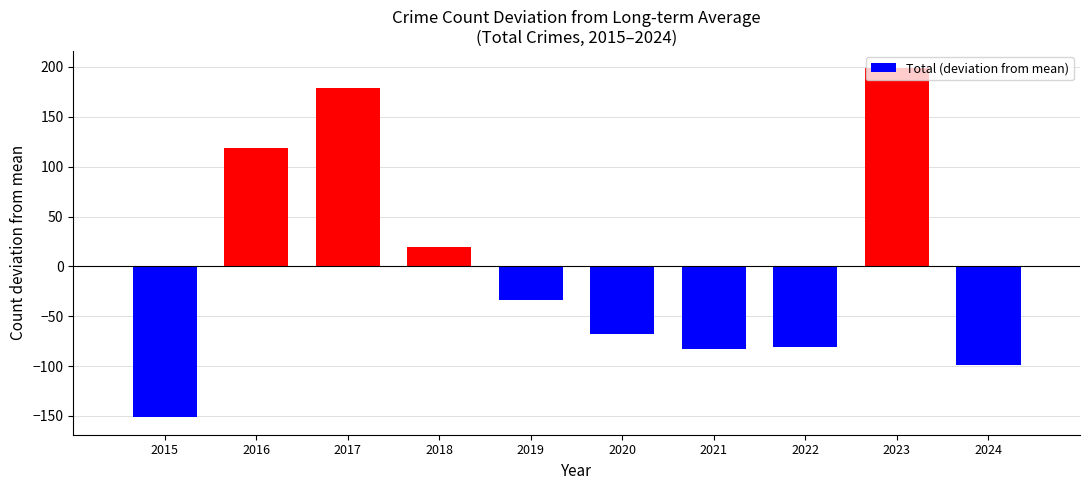

What is the value of the 1st bar from the left?

-151.4